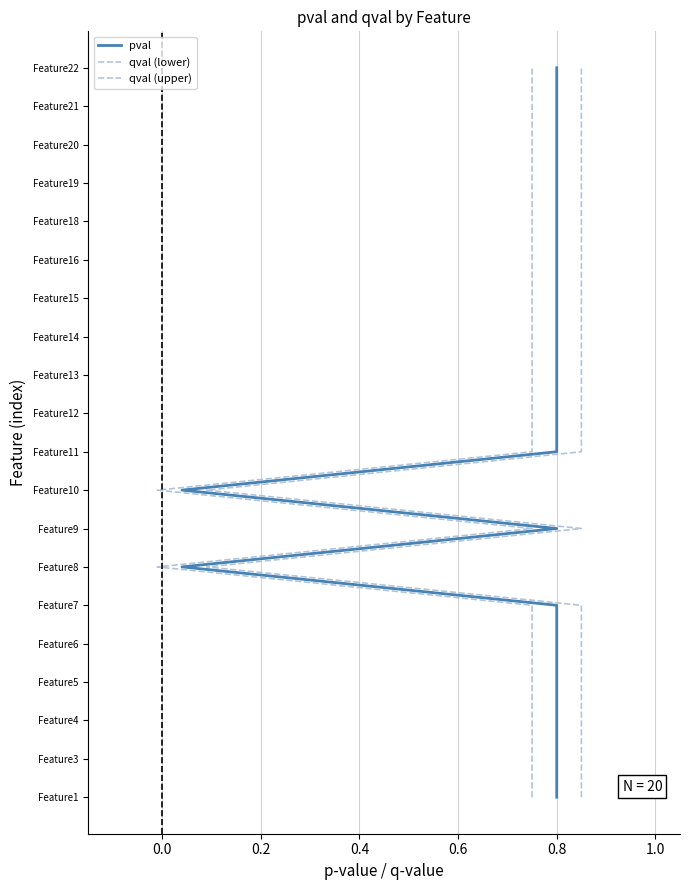

Is it true that pval equals 16 at 0.8?

False